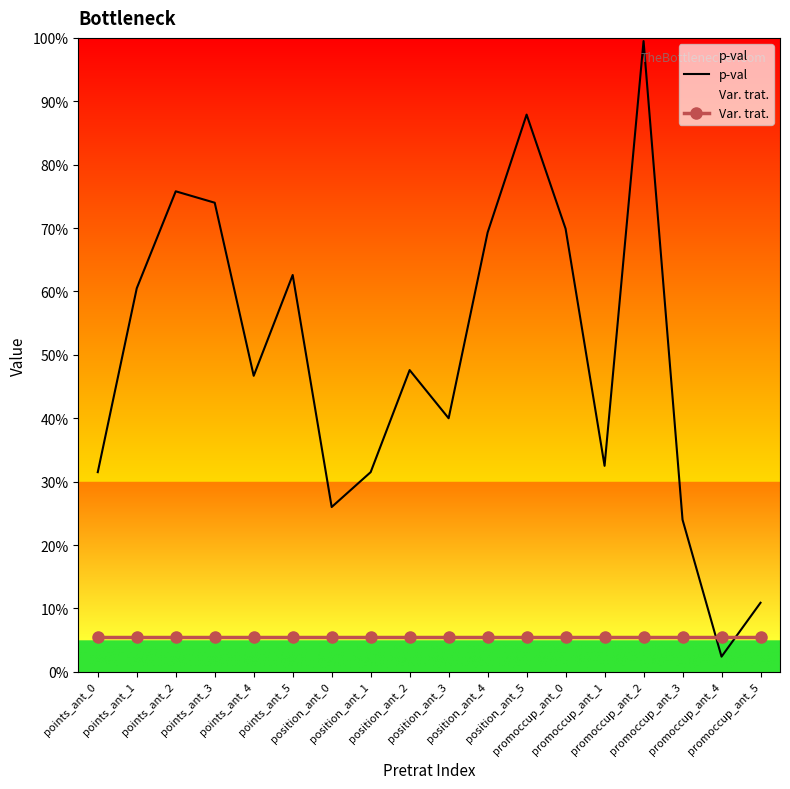

List the labels in order of Var. trat. value, largest first.

points_ant_0, points_ant_1, points_ant_2, points_ant_3, points_ant_4, points_ant_5, position_ant_0, position_ant_1, position_ant_2, position_ant_3, position_ant_4, position_ant_5, promoccup_ant_0, promoccup_ant_1, promoccup_ant_2, promoccup_ant_3, promoccup_ant_4, promoccup_ant_5